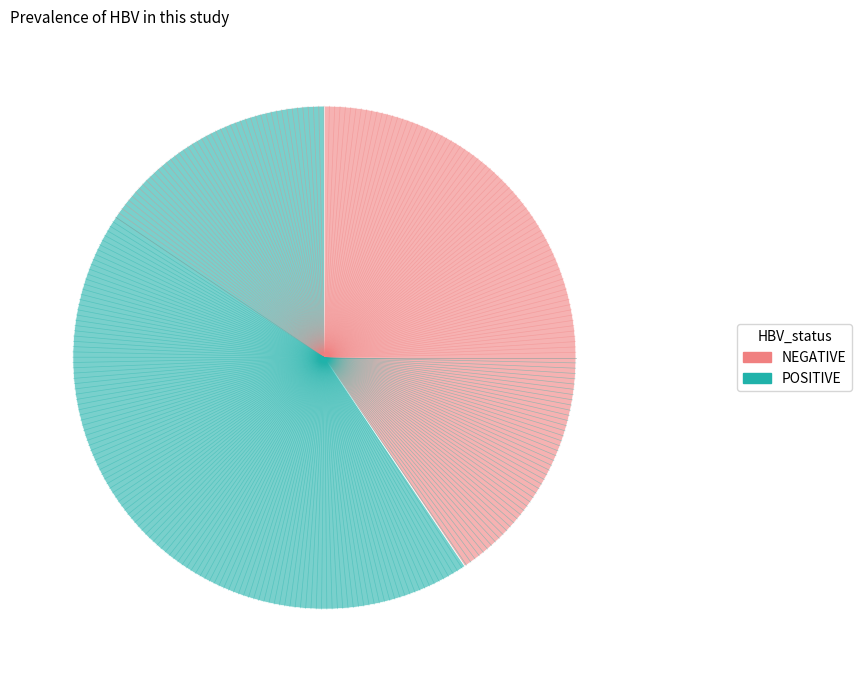

Which slice is the largest?

POSITIVE